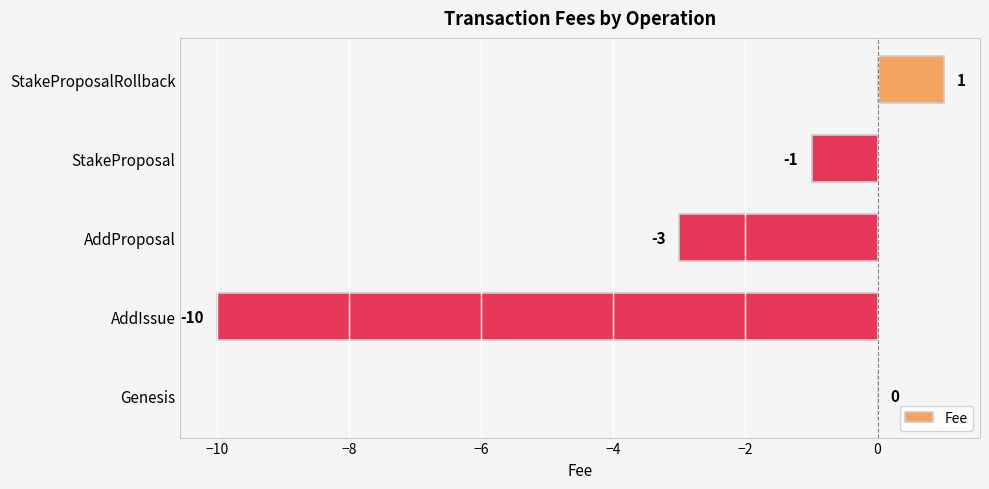

Count the number of data series in this chart.

1